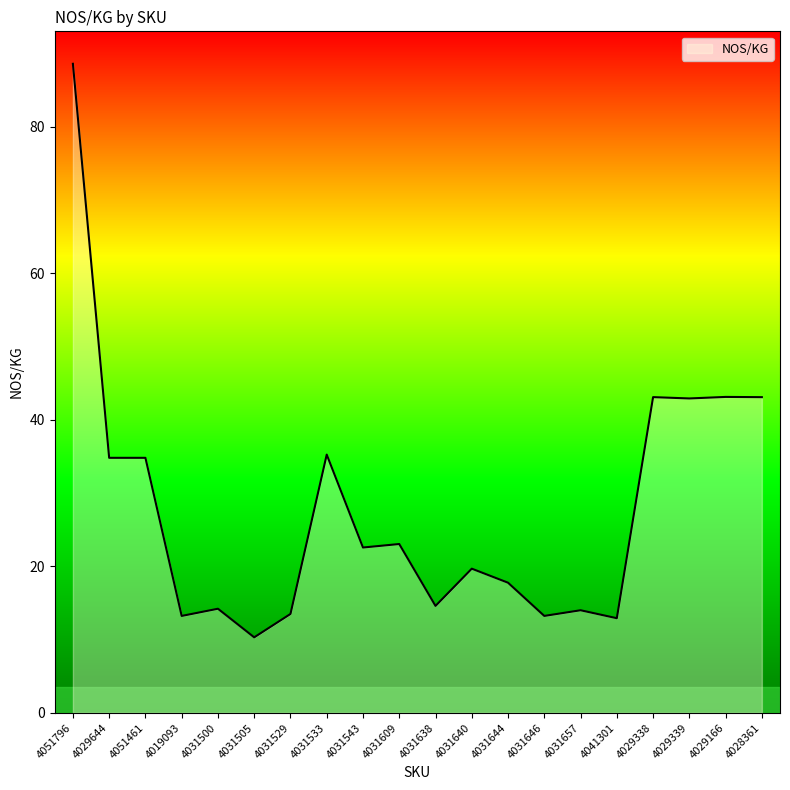

The value at 4029644 is 61.2. True or false?

False